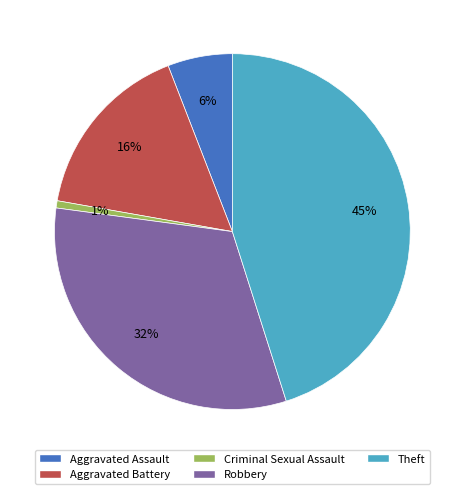

True or false: Criminal Sexual Assault accounts for 6% of the total.

False